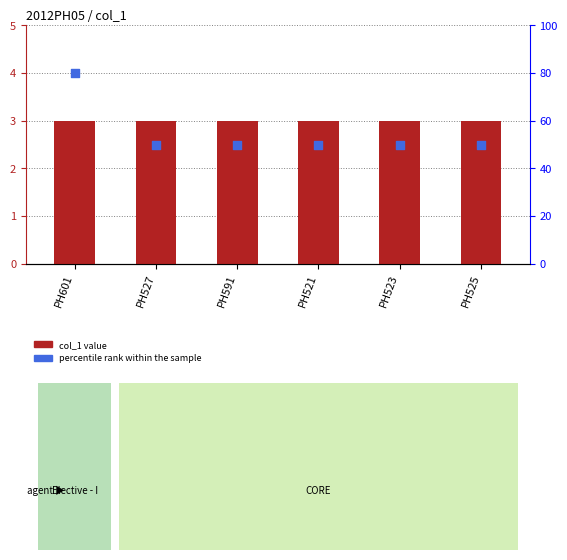

At how many categories does at least one series exceed 17?

6